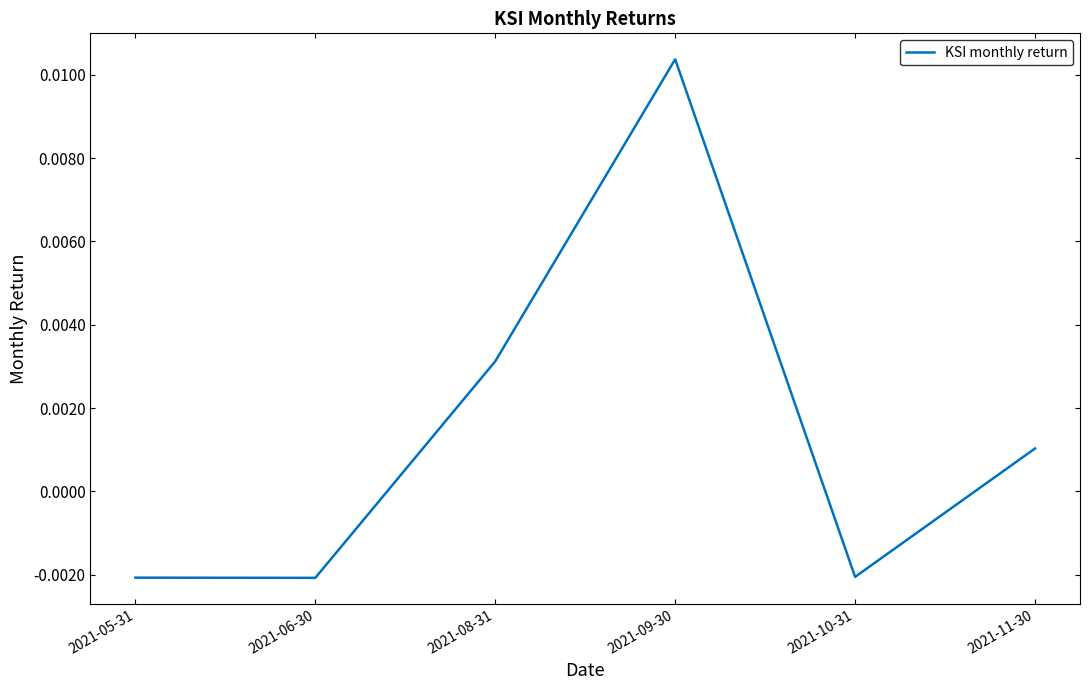

What position from the right is 2021-11-30?

1